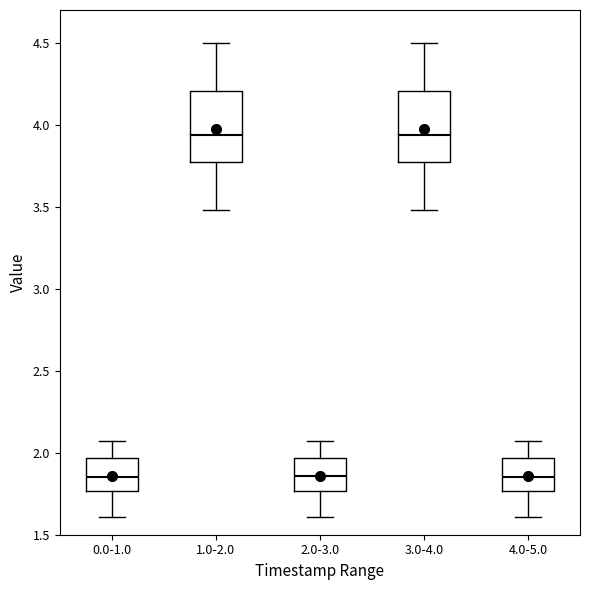

Where does the lower whisker of the box for 0.0-1.0 end on the y-axis? The values are not printed on the chart, so give them approximately, as read against the axis.

1.60